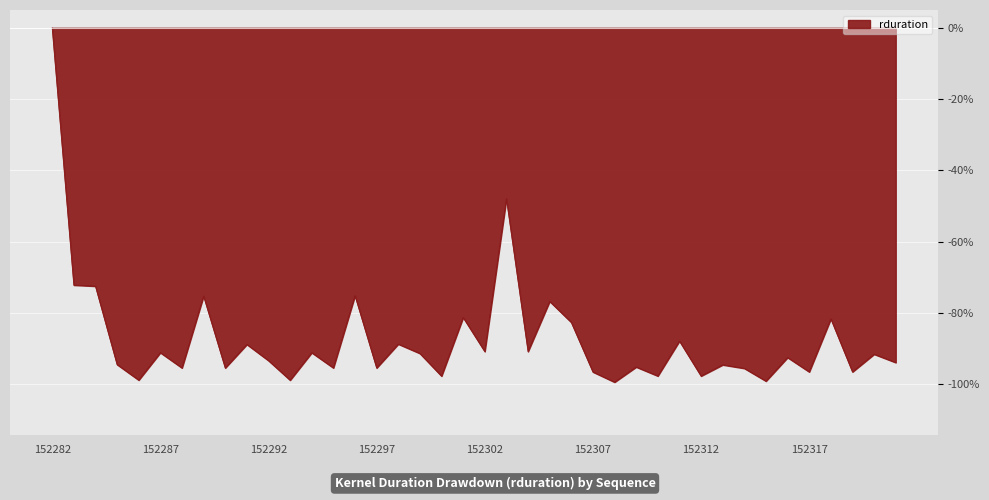

What is the difference between the maximum and second lowest values?

99.1